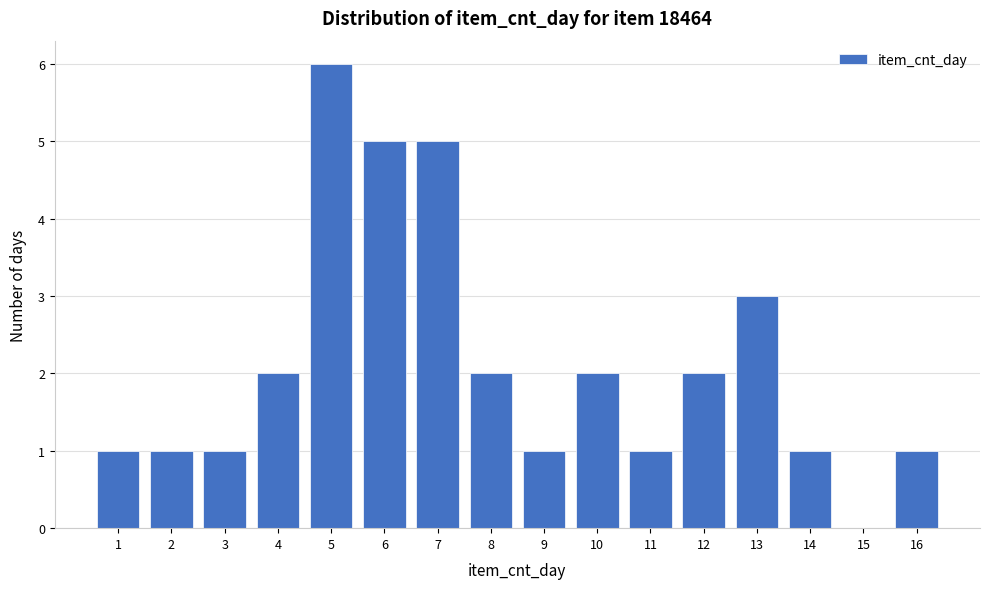

What is the height of the bar covering 11.5 to 12.5 on the x-axis? The values are not printed on the chart, so give them approximately, as read against the axis.

2